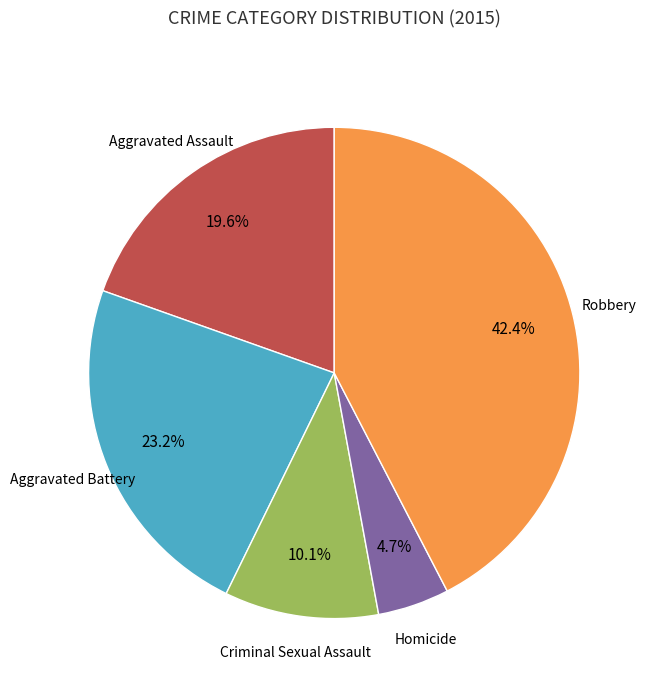

Is there a majority slice in this chart?

No